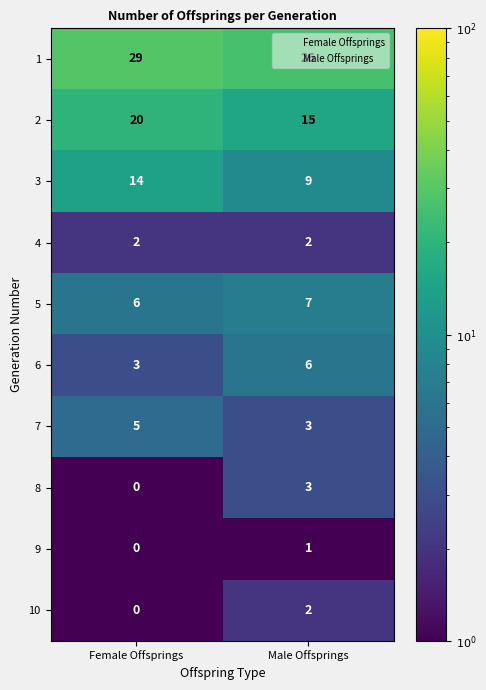

What is the greatest value displayed?

29